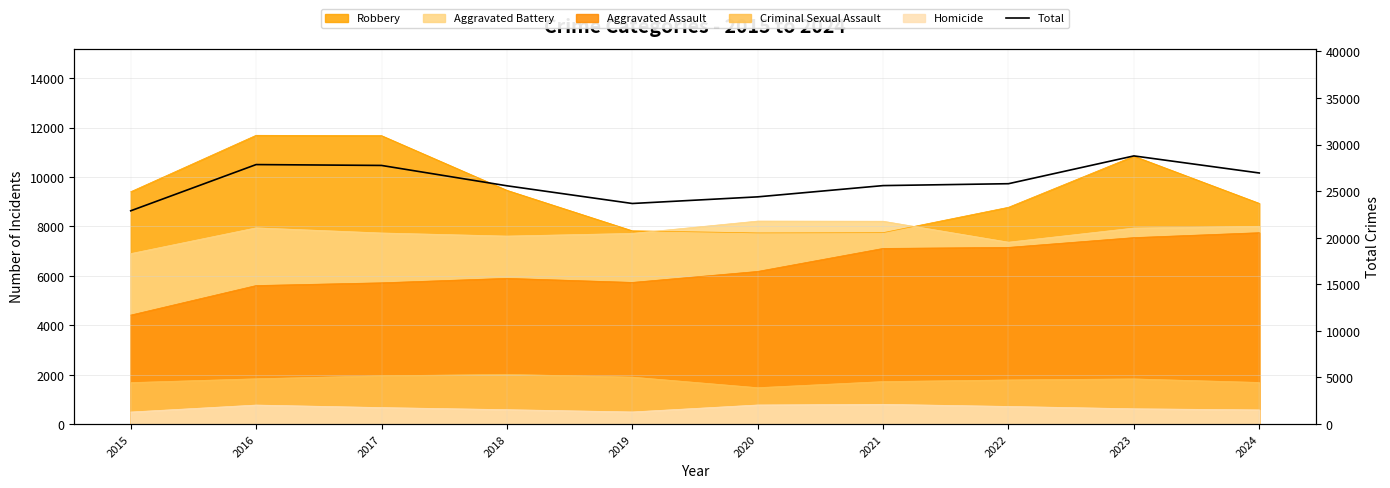

What is the change in value from 2017 to 2023?

+1023